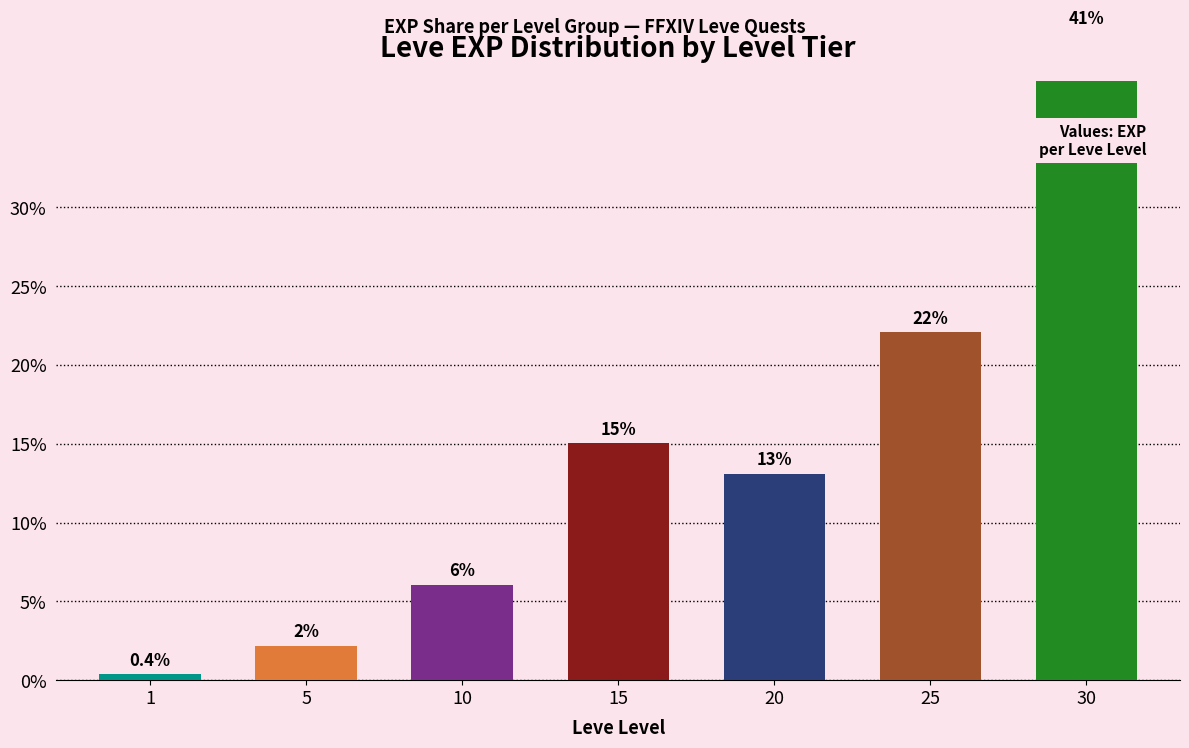

What is the sum of the values at 25 and 10?

28.2